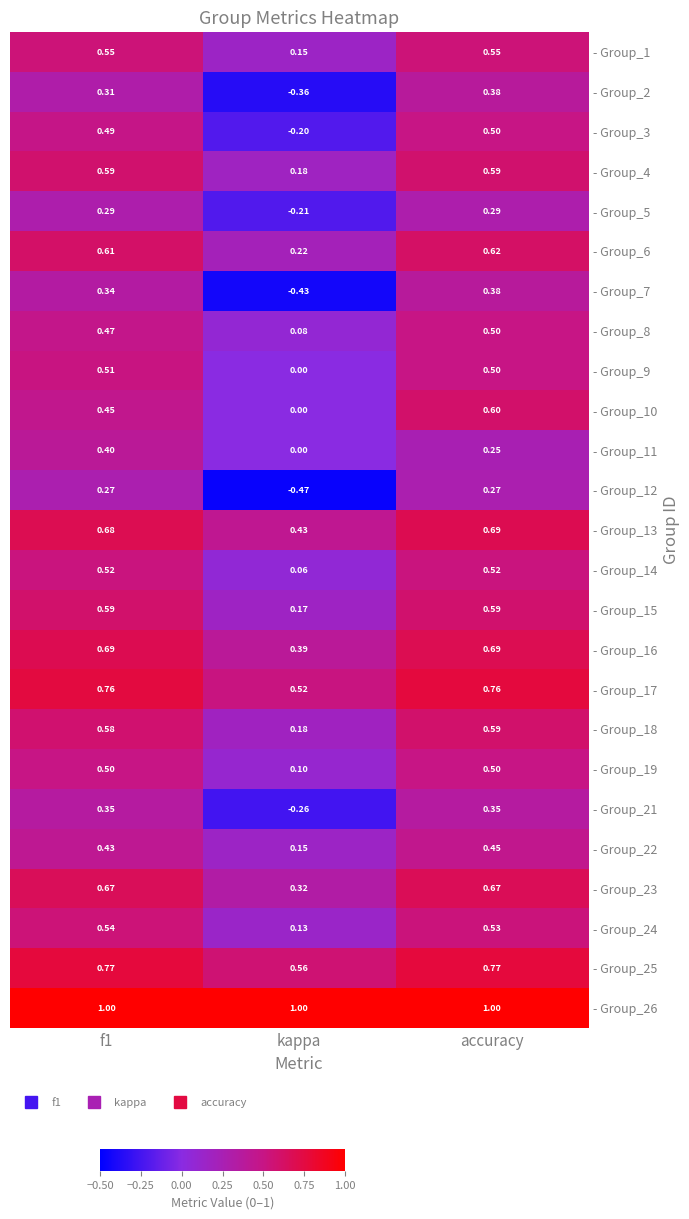

Which category has the lowest value across all series?

kappa